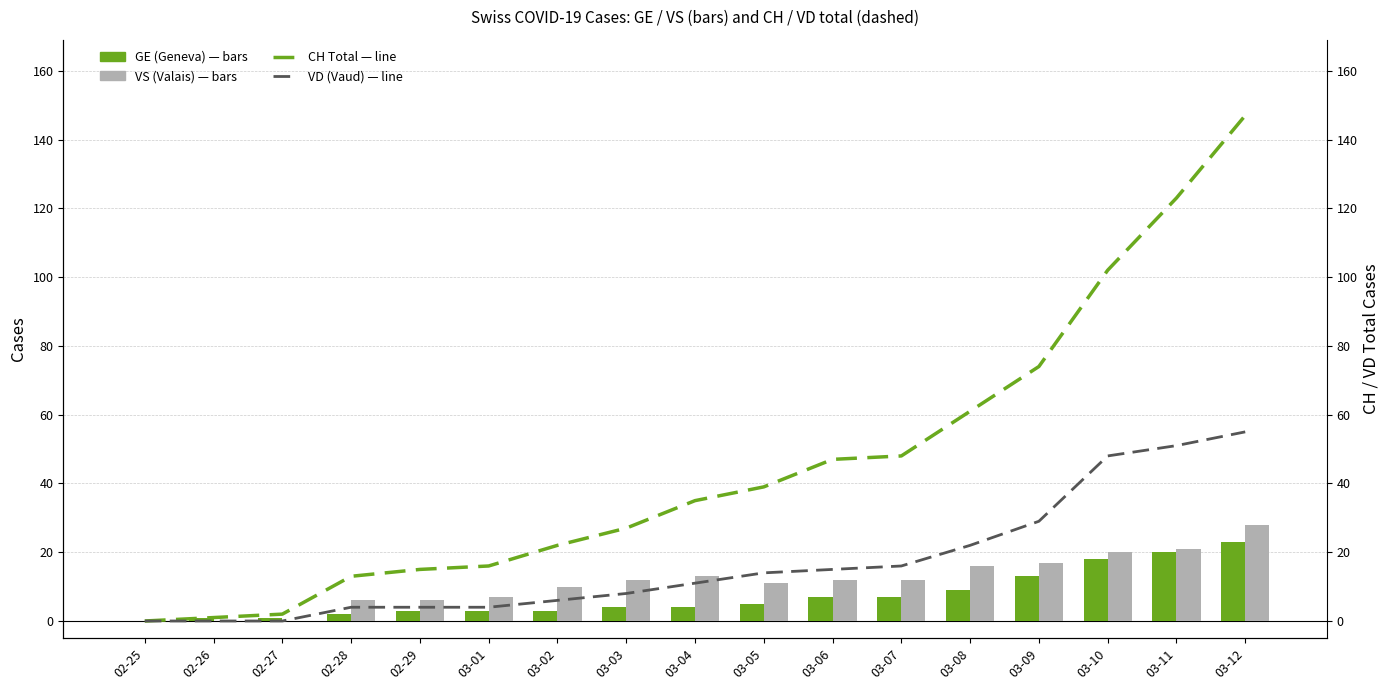

What is the greatest value displayed?

147